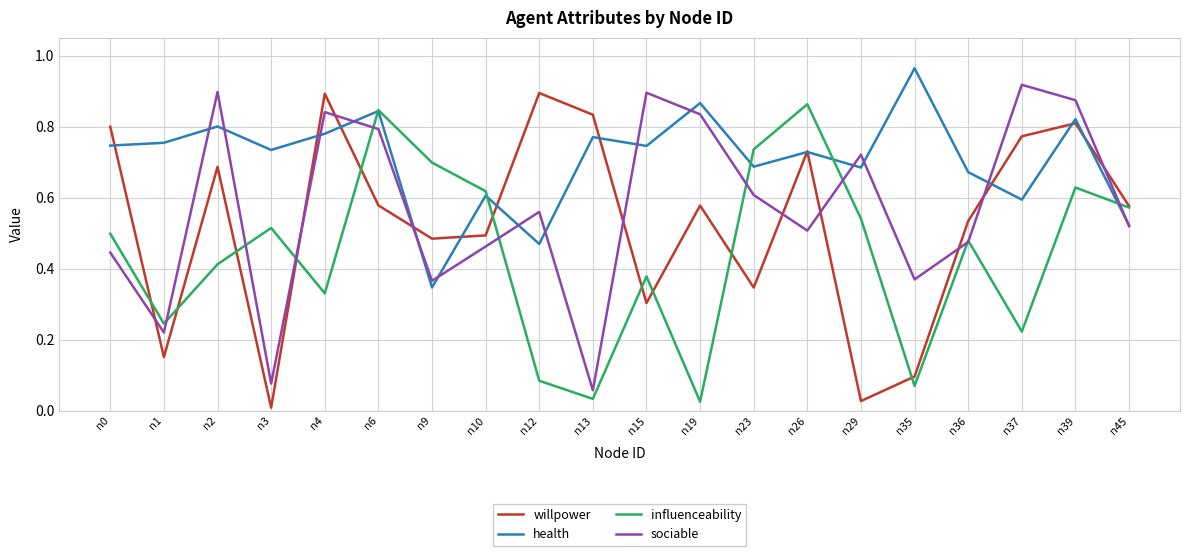

What is the total value across all series at n12?

2.0